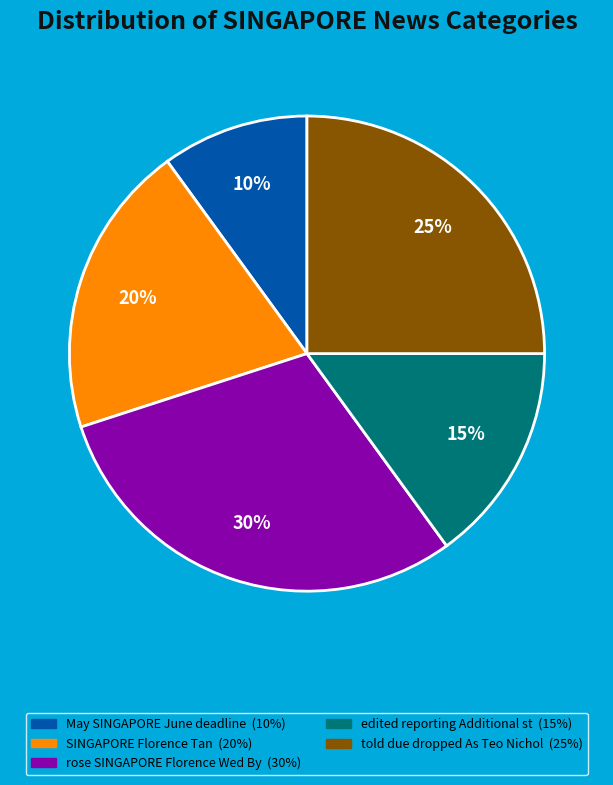

Does any single category account for the majority?

No